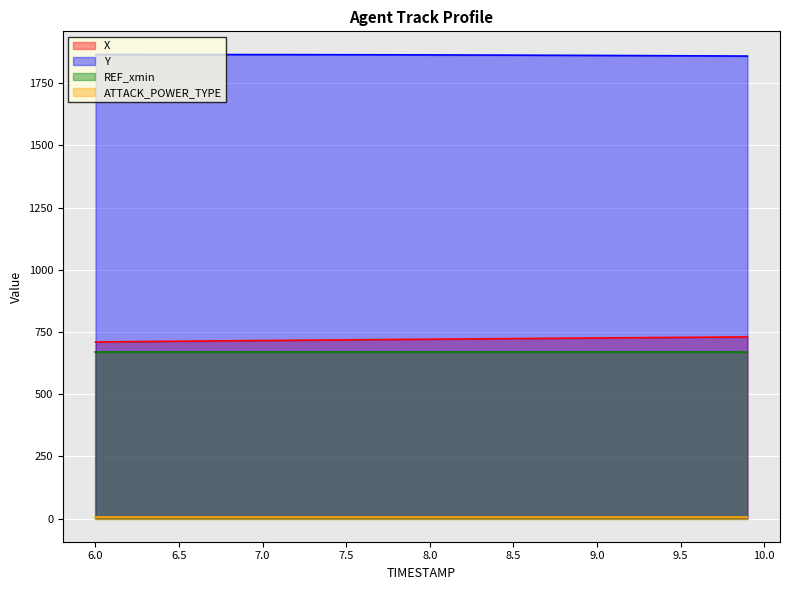

Does the chart display data point markers on the line(s)?

No